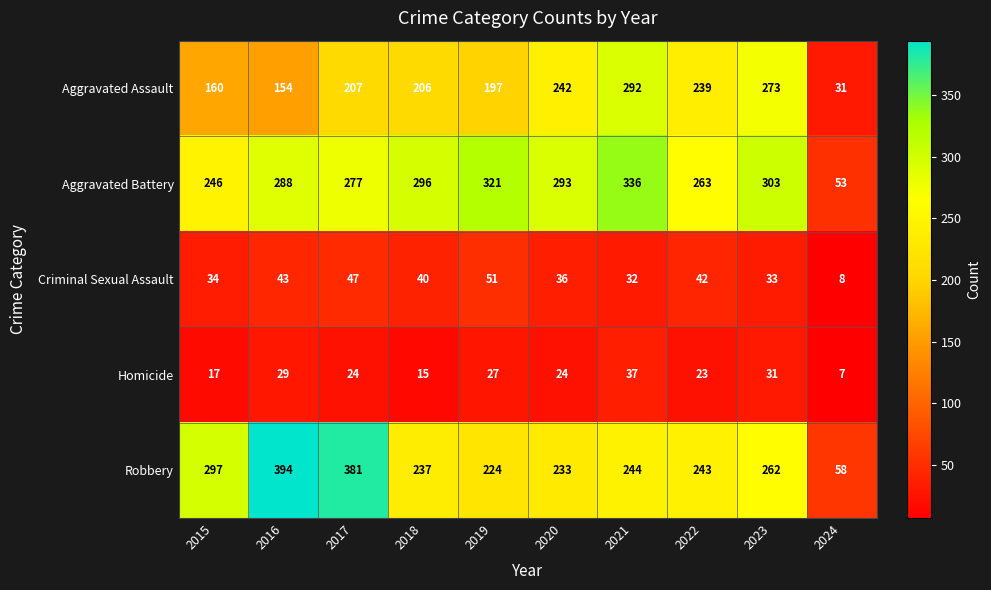

At which label does Robbery reach its peak?

2016